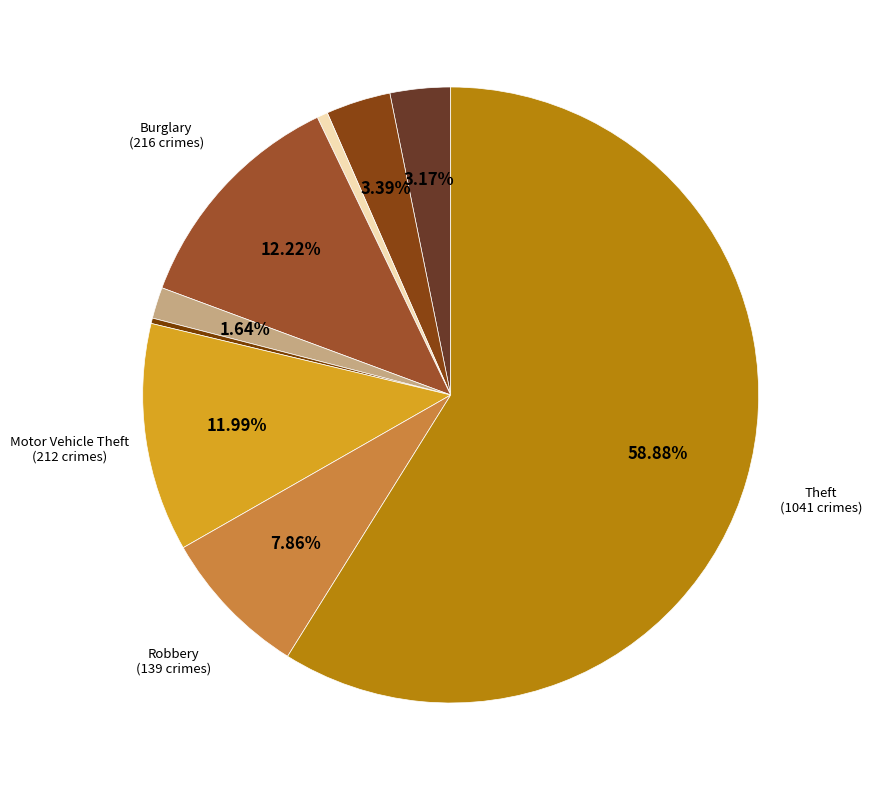

How many segments does this pie chart have?

9